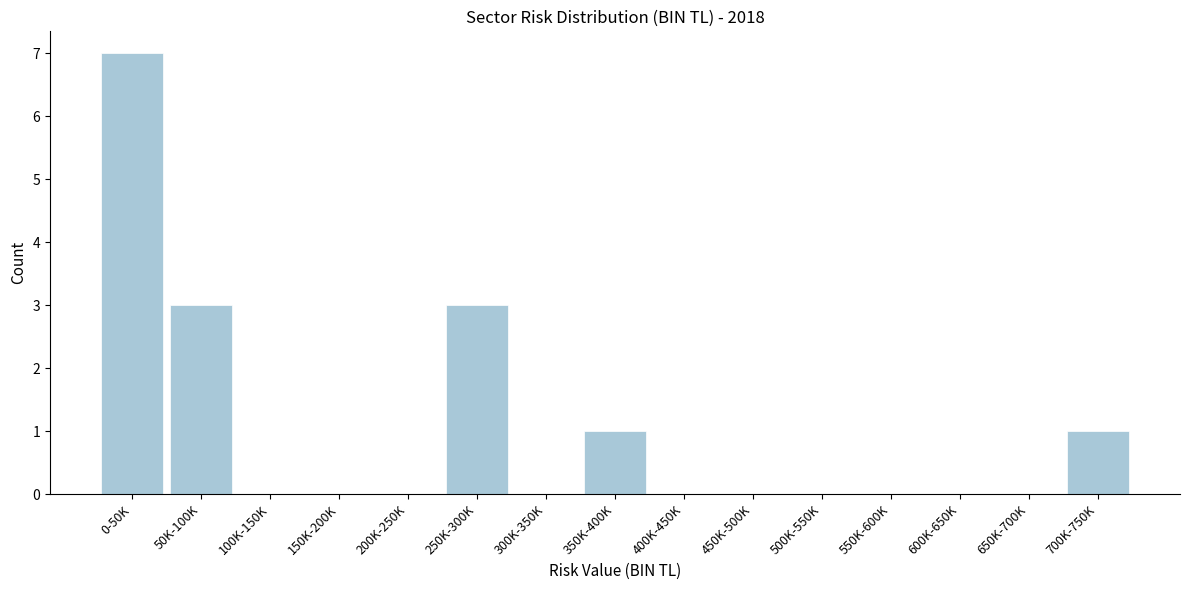

Reading left to right, extract all data points from this chart.

0-50K=7	50K-100K=3	100K-150K=0	150K-200K=0	200K-250K=0	250K-300K=3	300K-350K=0	350K-400K=1	400K-450K=0	450K-500K=0	500K-550K=0	550K-600K=0	600K-650K=0	650K-700K=0	700K-750K=1